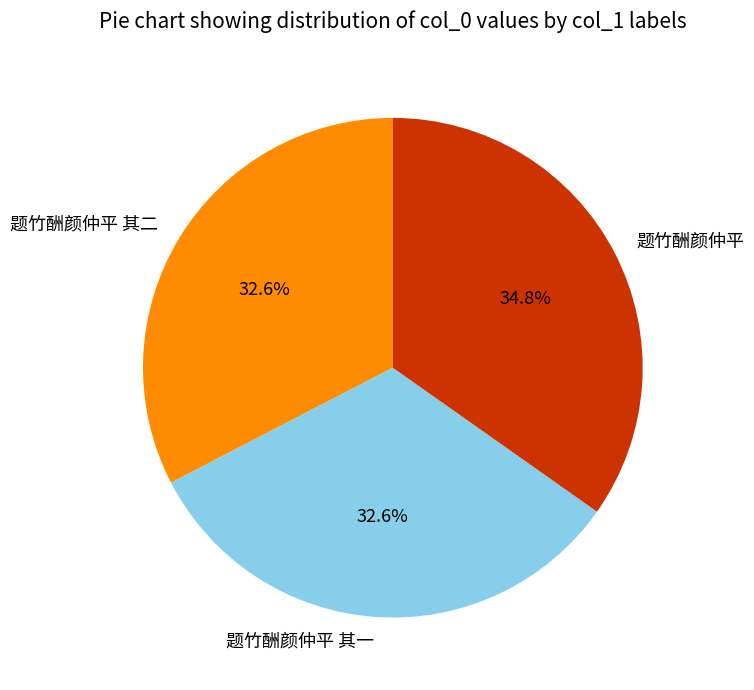

Count the number of slices in the pie.

3